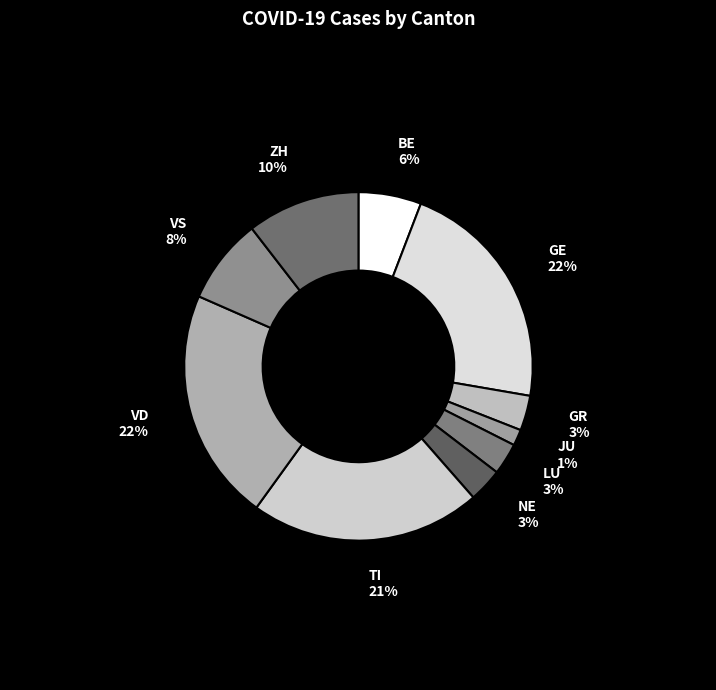

Does LU account for over 50% of the chart?

No